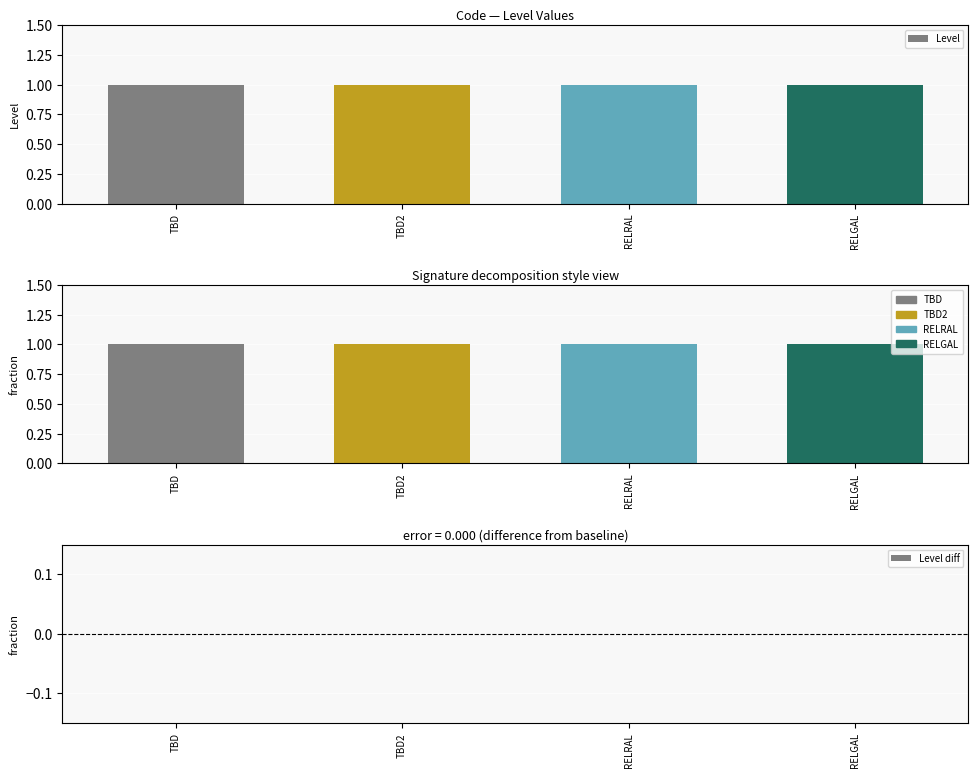

What is the label of the 1st bar from the left?

TBD